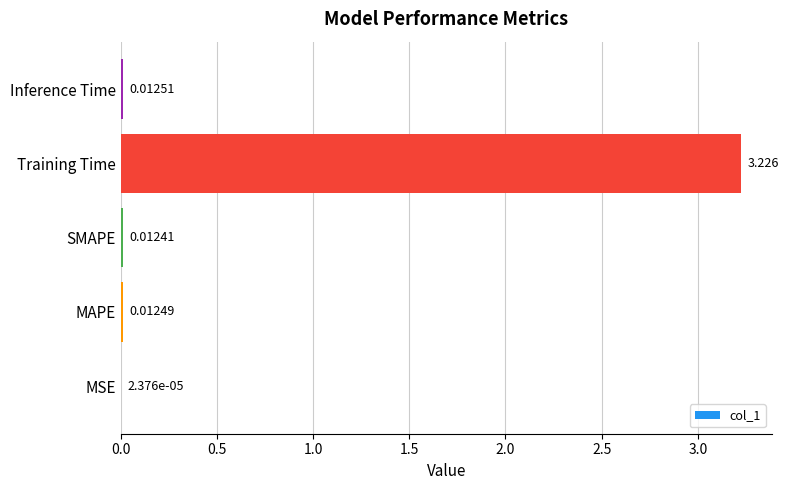

Which category has the highest value across all series?

Training Time